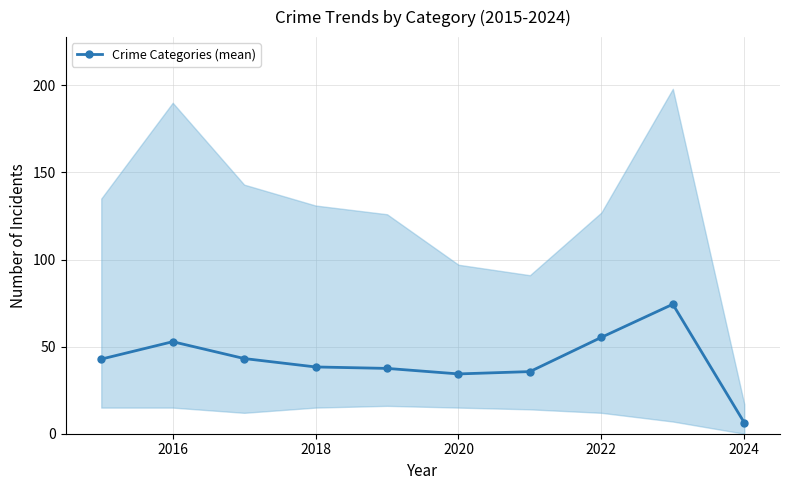

How many interior local valleys (lower than both neighbors) does the data have?

1